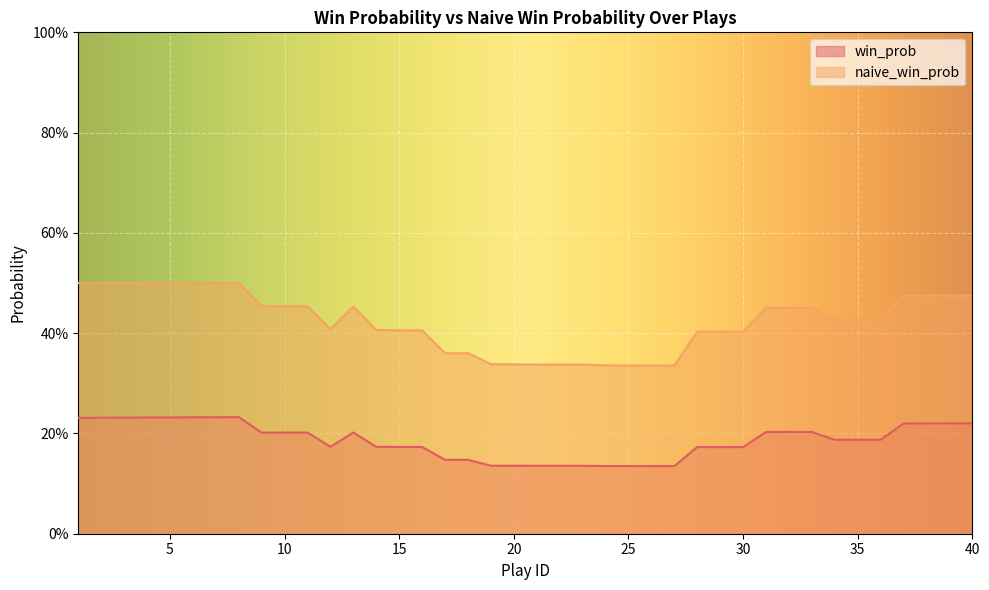

At which category is the sum across all series the highest?

8